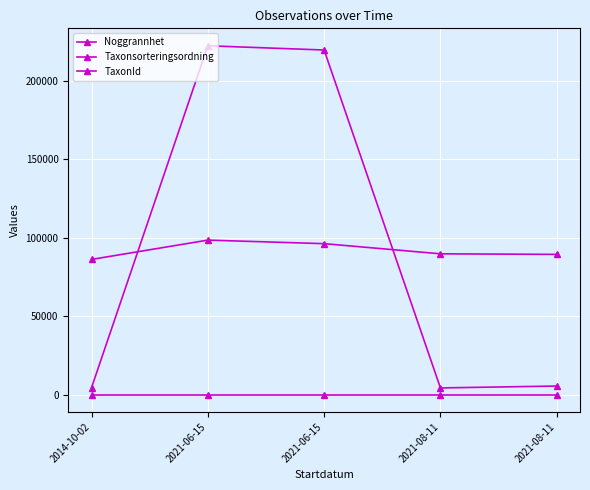

Is it true that TaxonId equals 5493 at 2021-08-11?

False